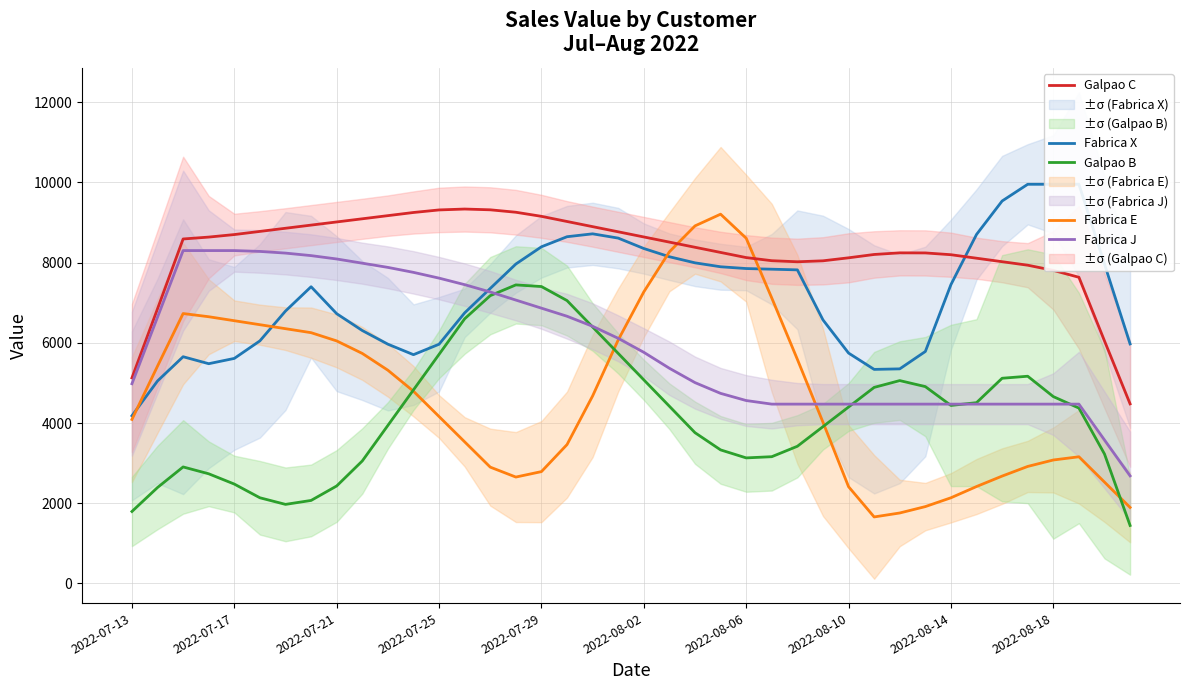

List the series in order of their peak value, lowest first.

Galpao B, Fabrica J, Fabrica E, Galpao C, Fabrica X